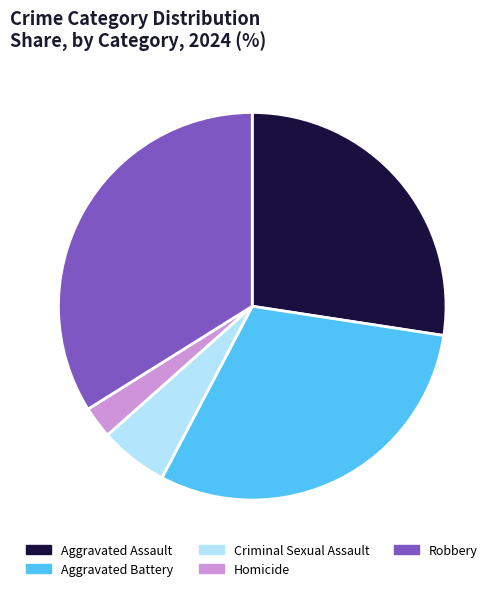

The Aggravated Battery slice represents 19% of the pie. True or false?

False